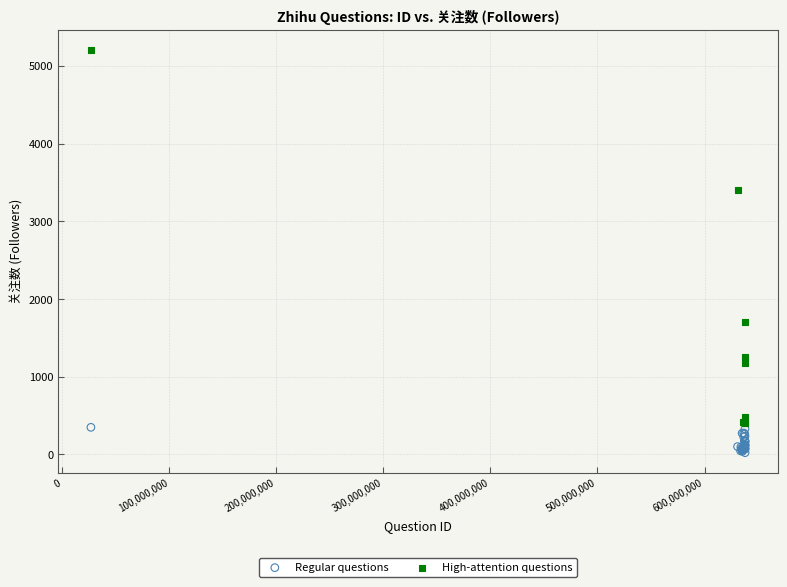

Which series contains the highest Y value?

High-attention questions